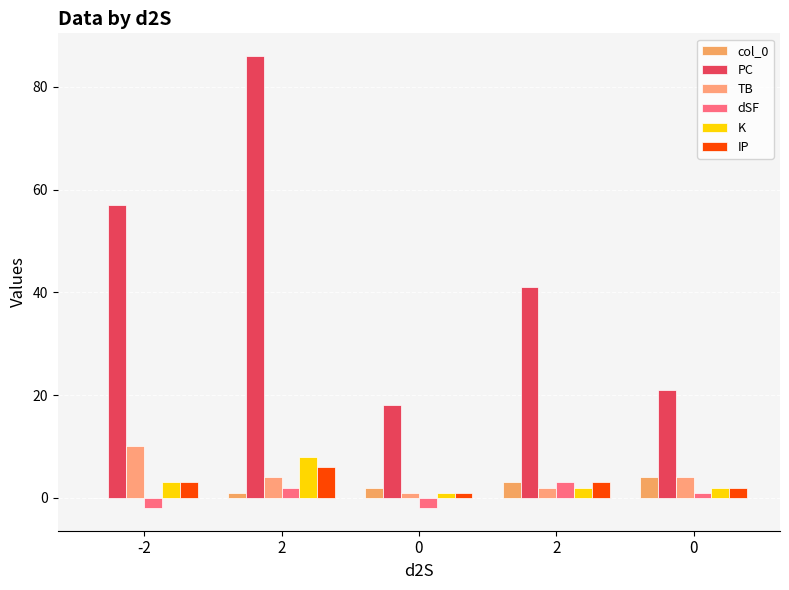

Is the value of PC at 0 greater than the value of col_0 at 0?

Yes